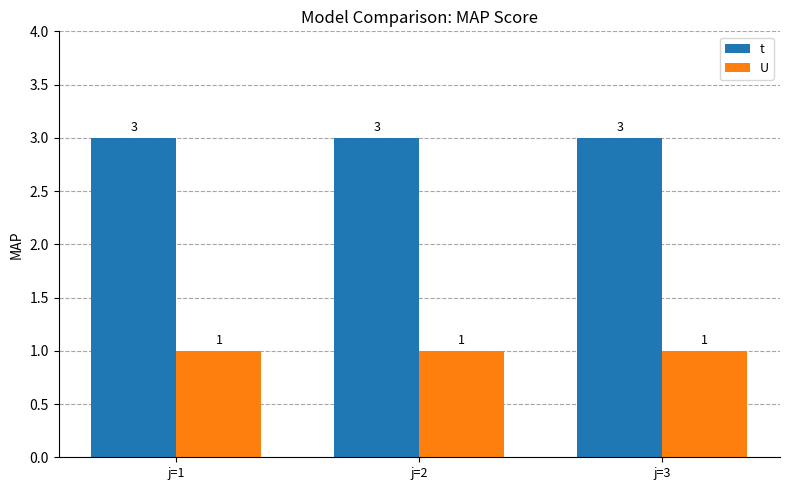

Reading left to right, transcribe all the data shown in this chart.

t: 3	3	3
U: 1	1	1